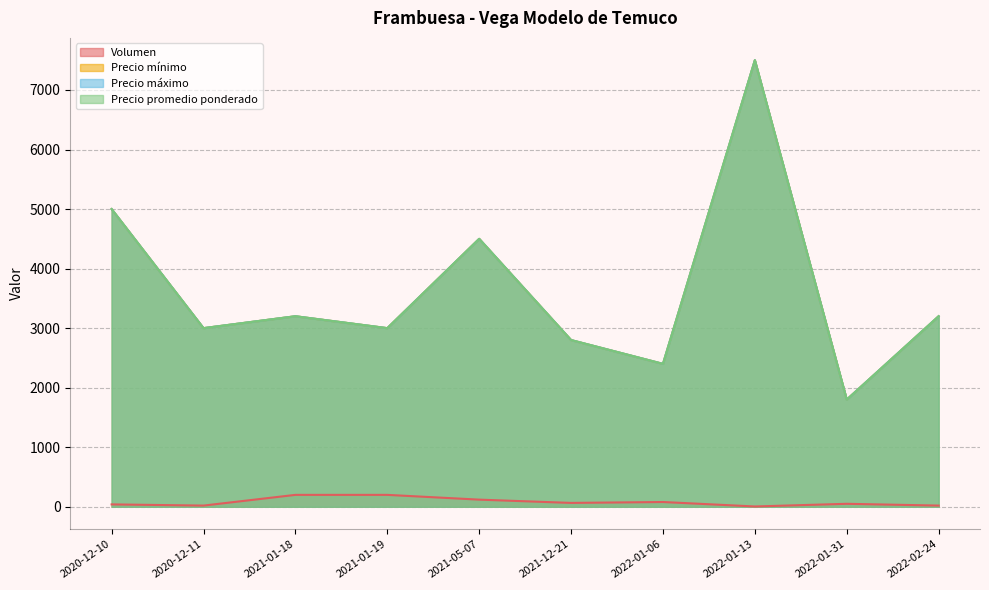

At which category does the chart reach its peak across all series?

2022-01-13